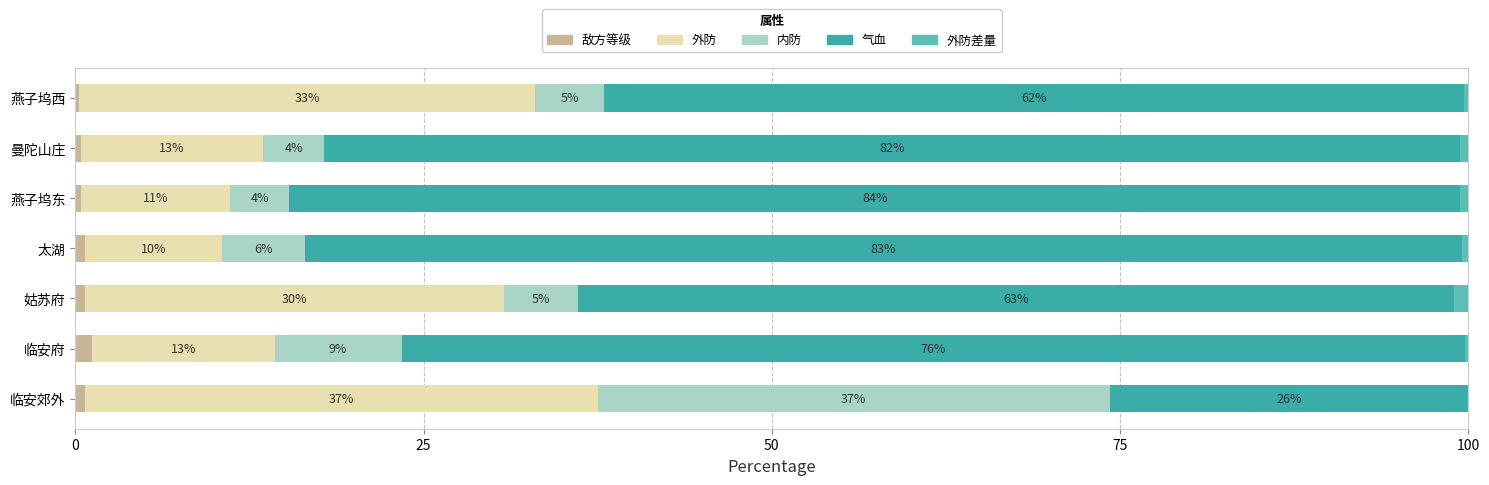

Which series has the largest range (max minus min)?

气血